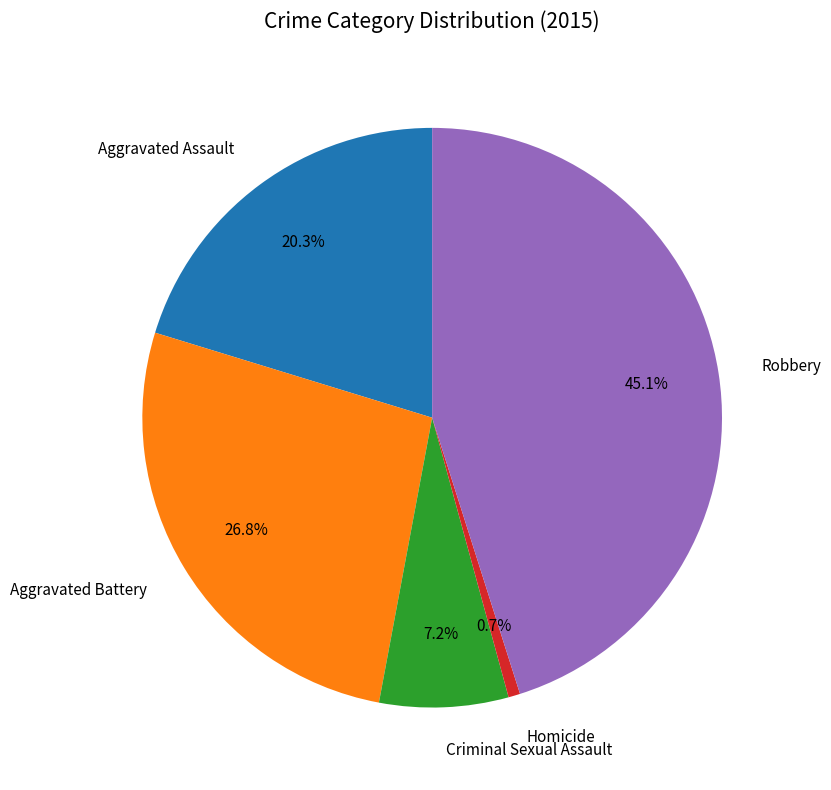

What percentage is the Criminal Sexual Assault slice, to the nearest percent?

7%